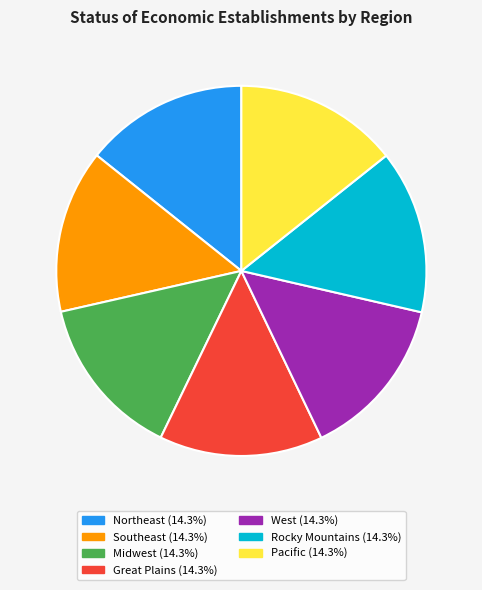

Approximately how many times larger is the value at Great Plains compared to Northeast?

1.0